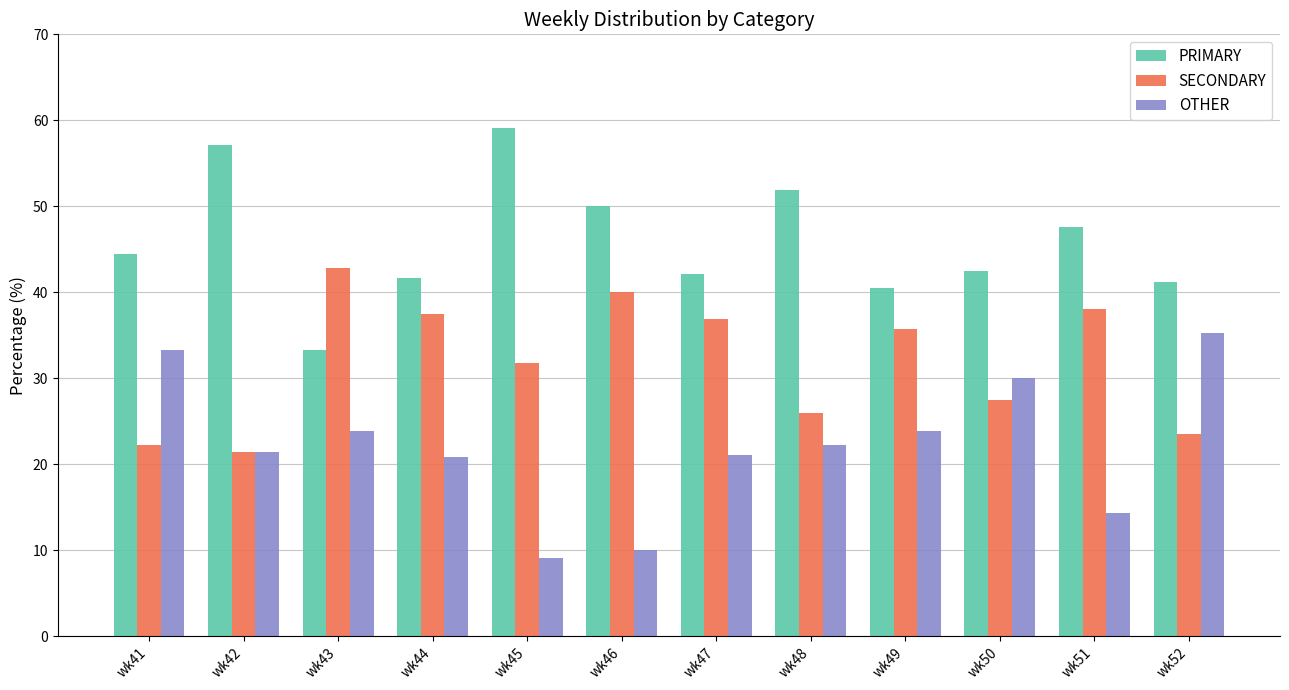

List the labels in order of SECONDARY value, largest first.

wk43, wk46, wk51, wk44, wk47, wk49, wk45, wk50, wk48, wk52, wk41, wk42